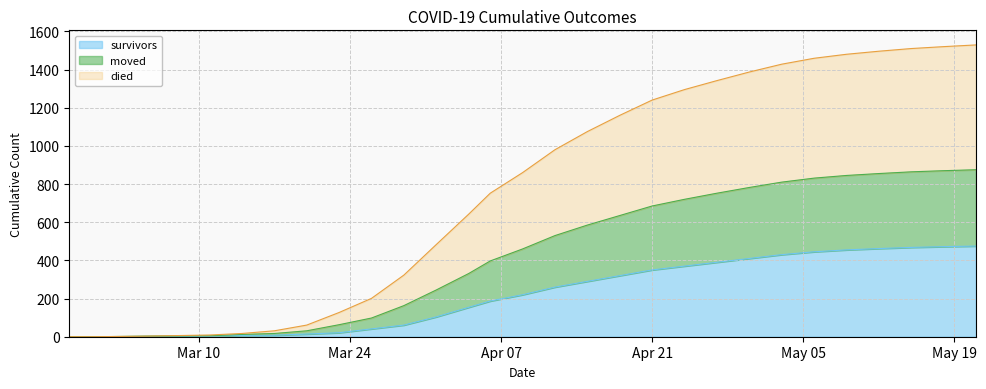

What are all the series names shown in the legend?

survivors, moved, died